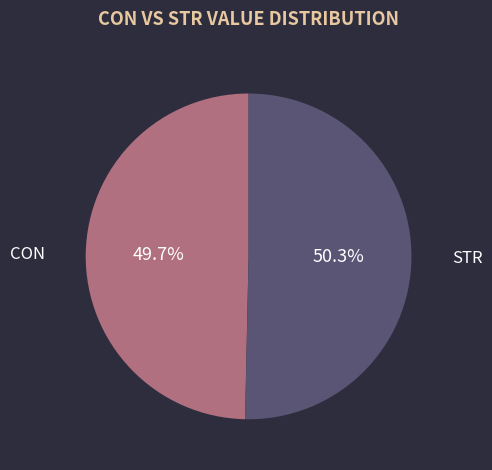

Rank the categories by value from highest to lowest.

STR, CON